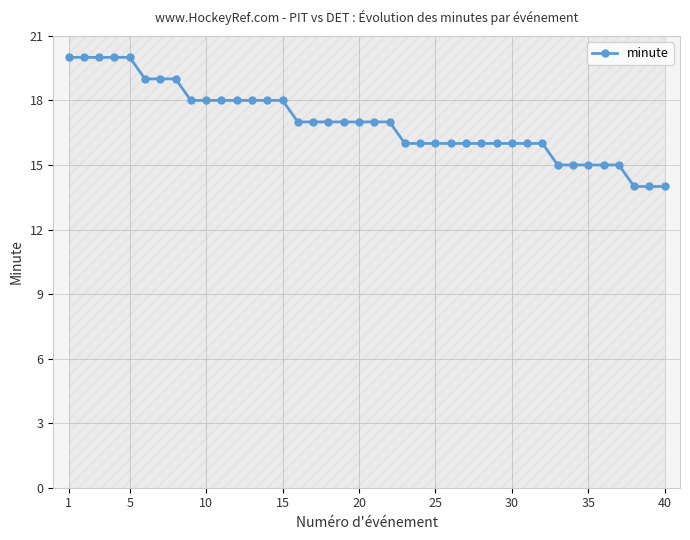

Count the values in the range 16 to 18.

24